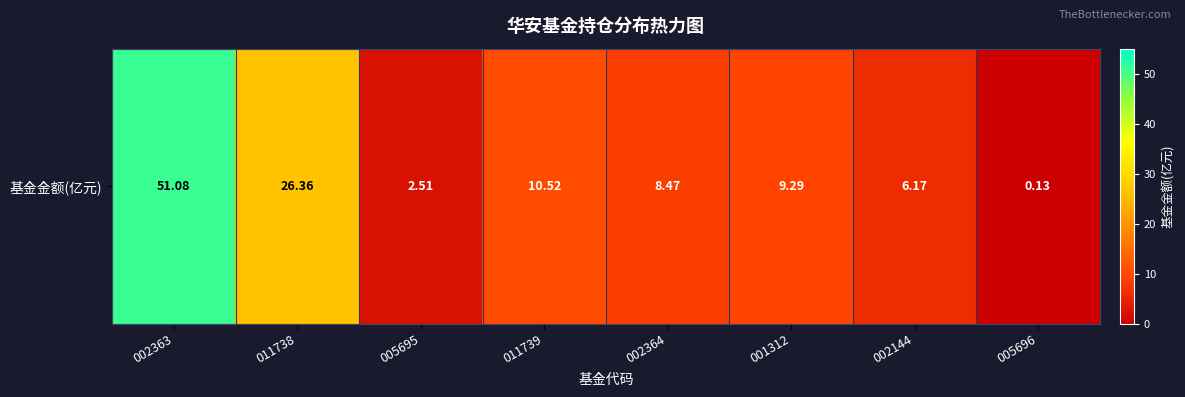

Reading left to right, what are all the values shown in this chart?

51.1	26.4	2.5	10.5	8.5	9.3	6.2	0.1